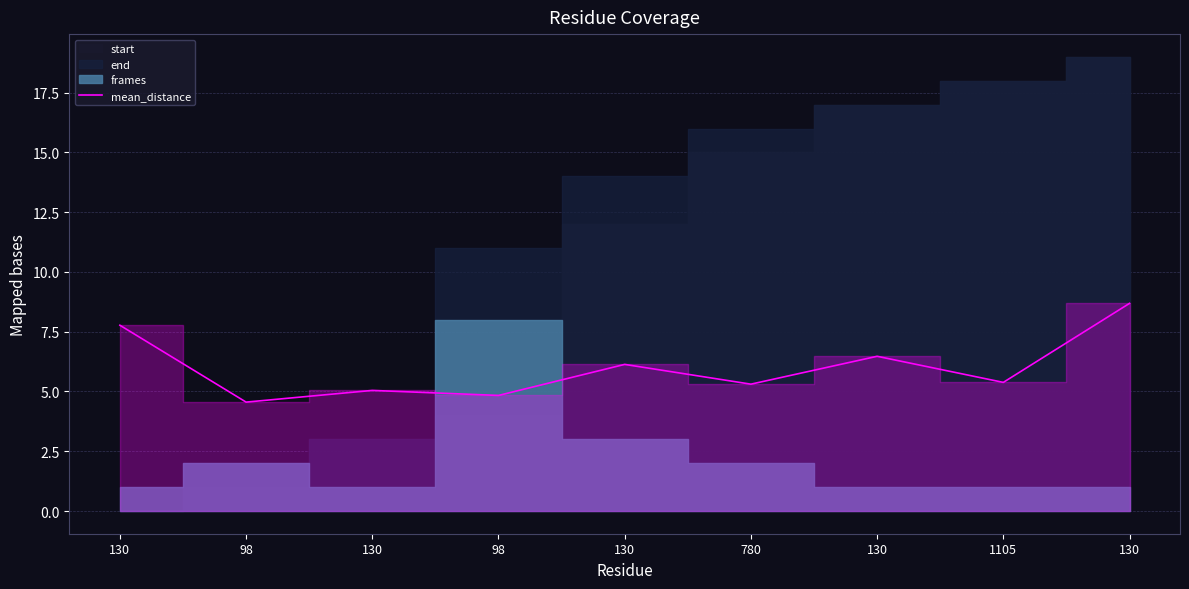

How many interior local peaks (higher than both neighbors) does the data have?

3